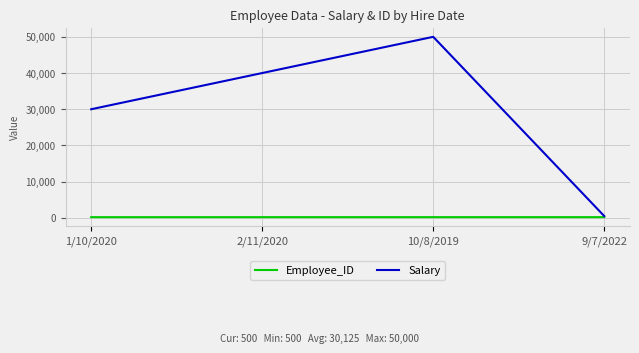

List the series in order of their peak value, lowest first.

Employee_ID, Salary